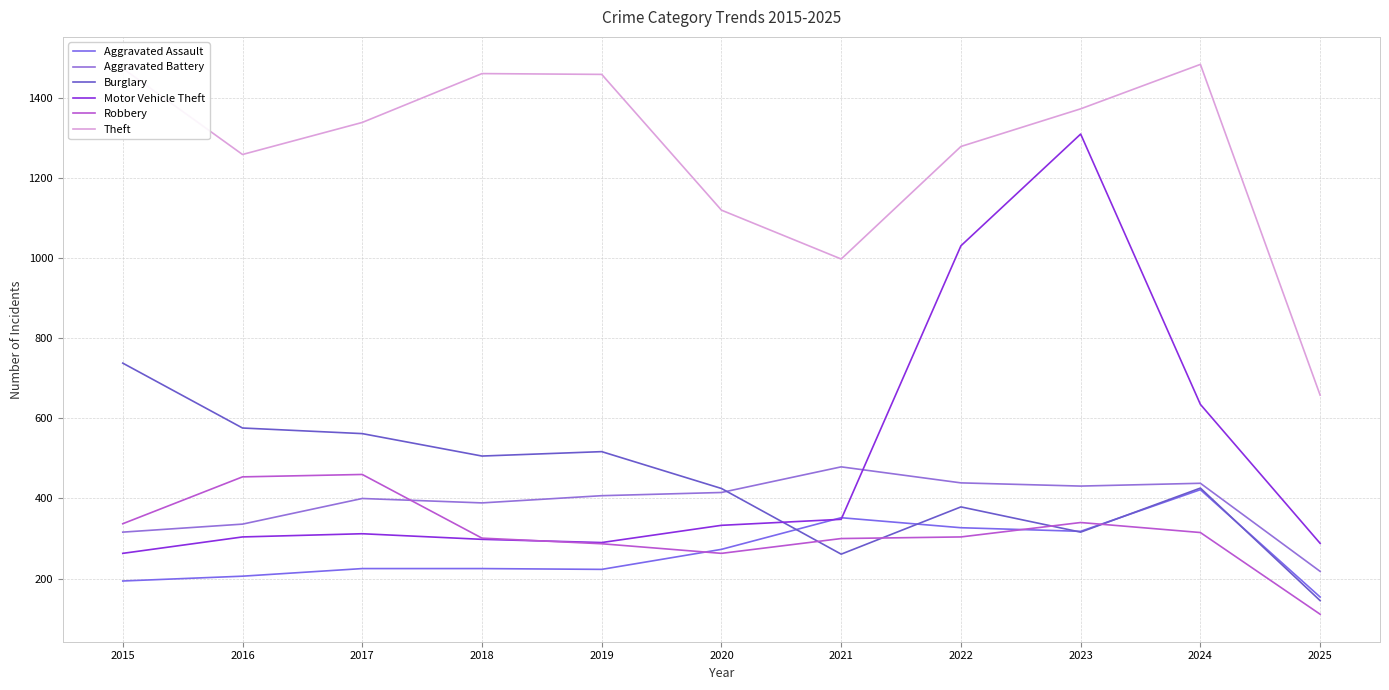

True or false: Aggravated Battery has a value of 415 at 2020.

True